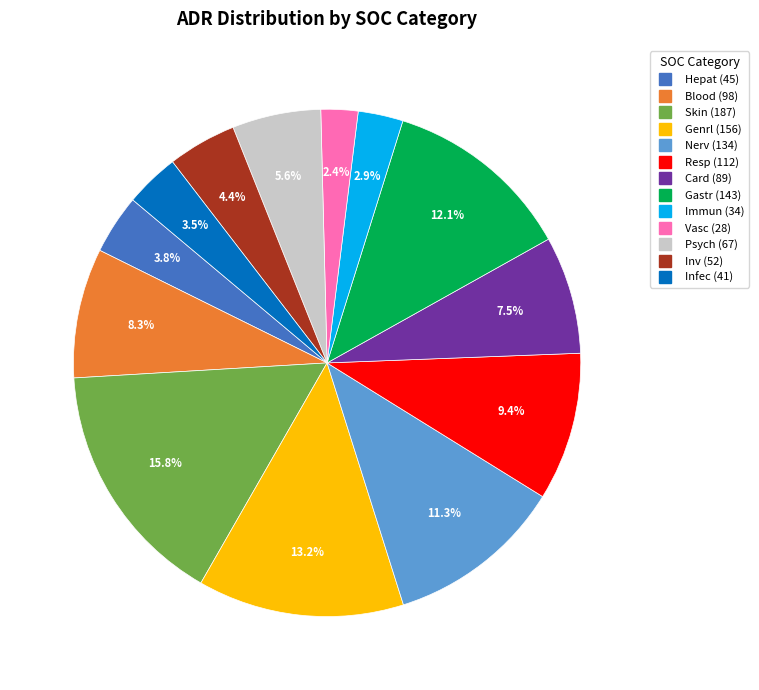

How many slices are in this pie chart?

13